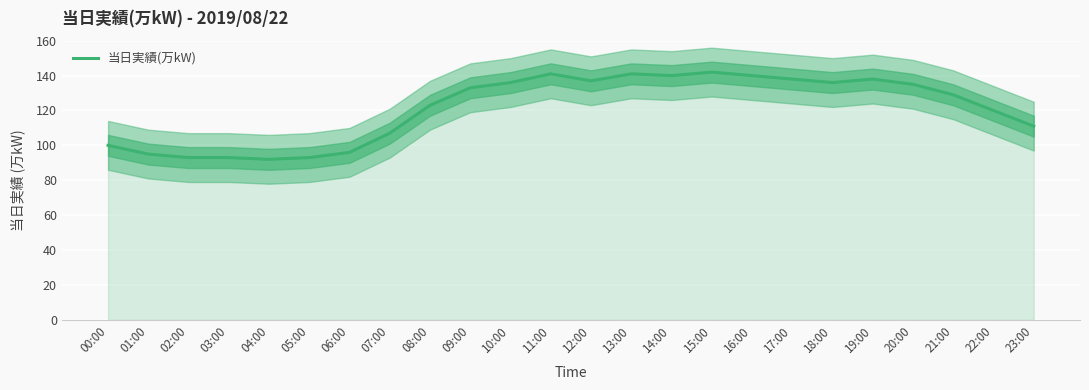

Count the number of categories in the chart.

24